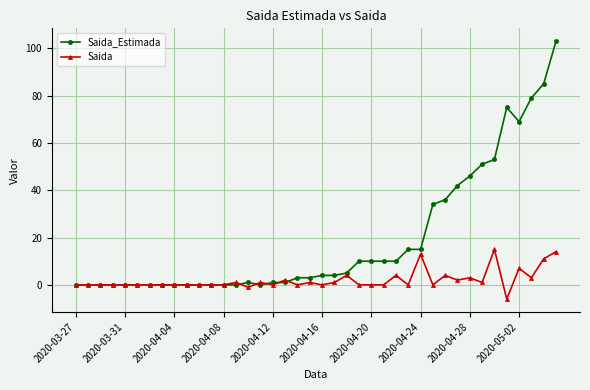

List the series in order of their peak value, highest first.

Saida_Estimada, Saida